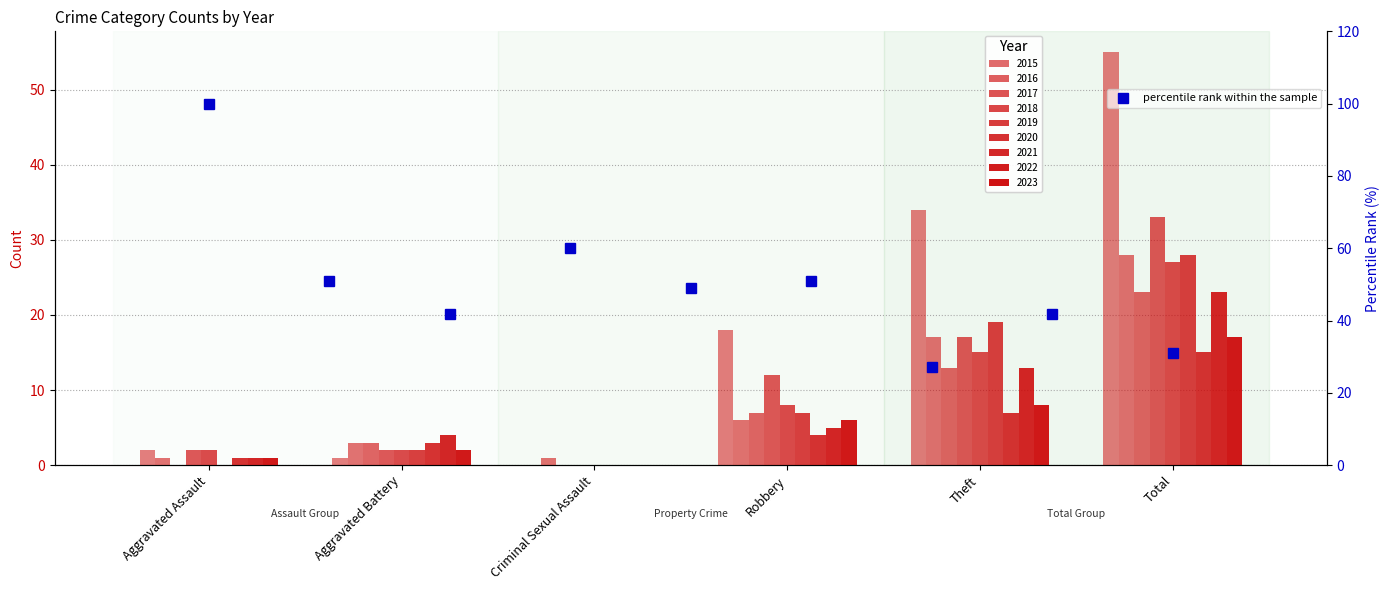

Are the bars horizontal?

No